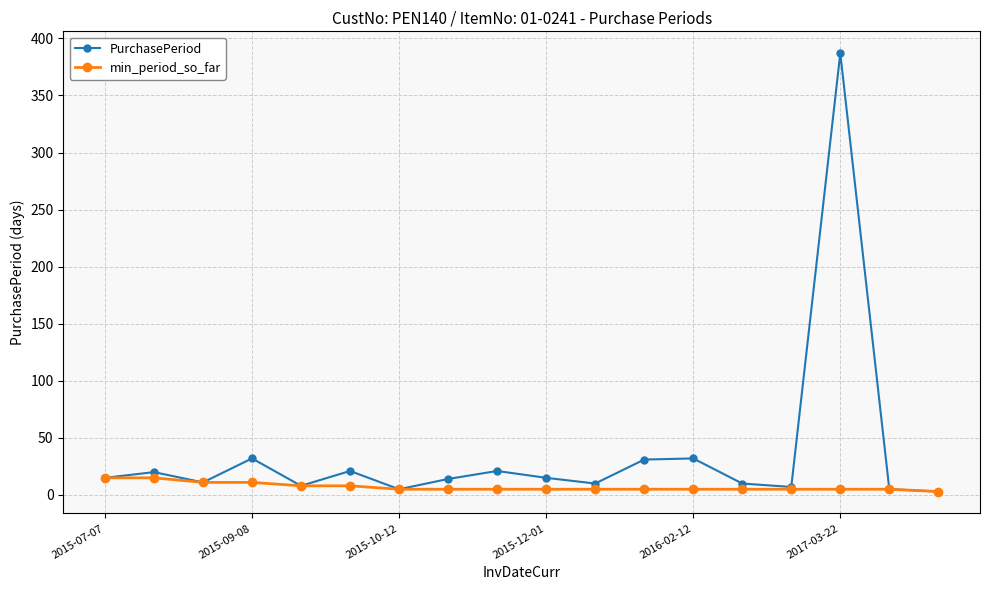

What is the maximum value shown in the chart?

387